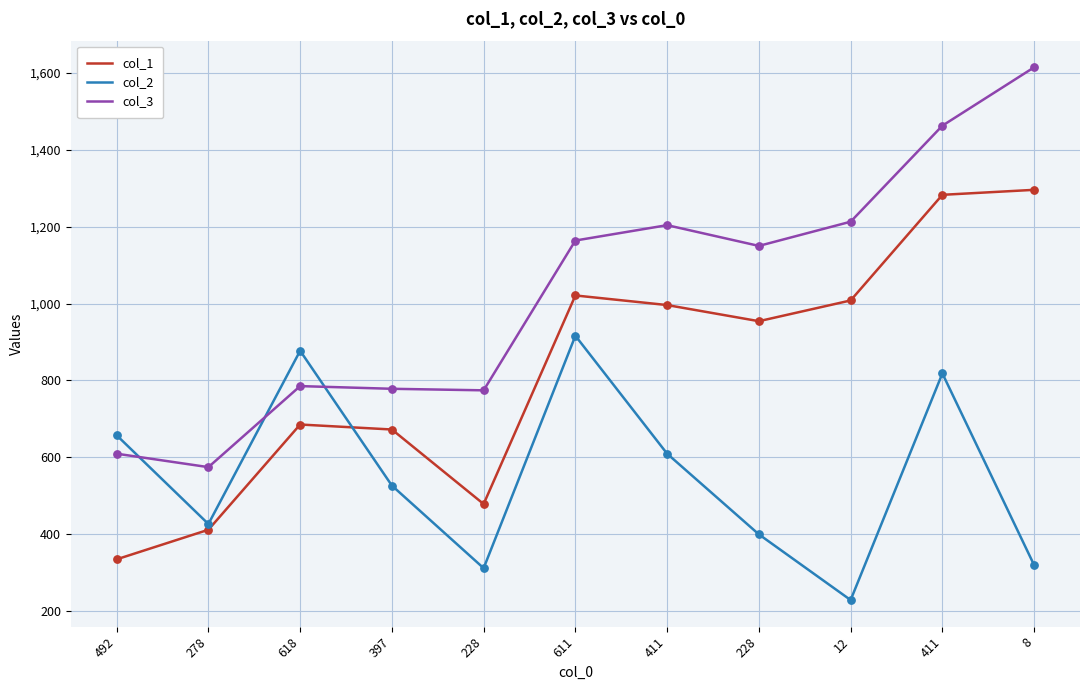

At how many categories does at least one series exceed 562?

11